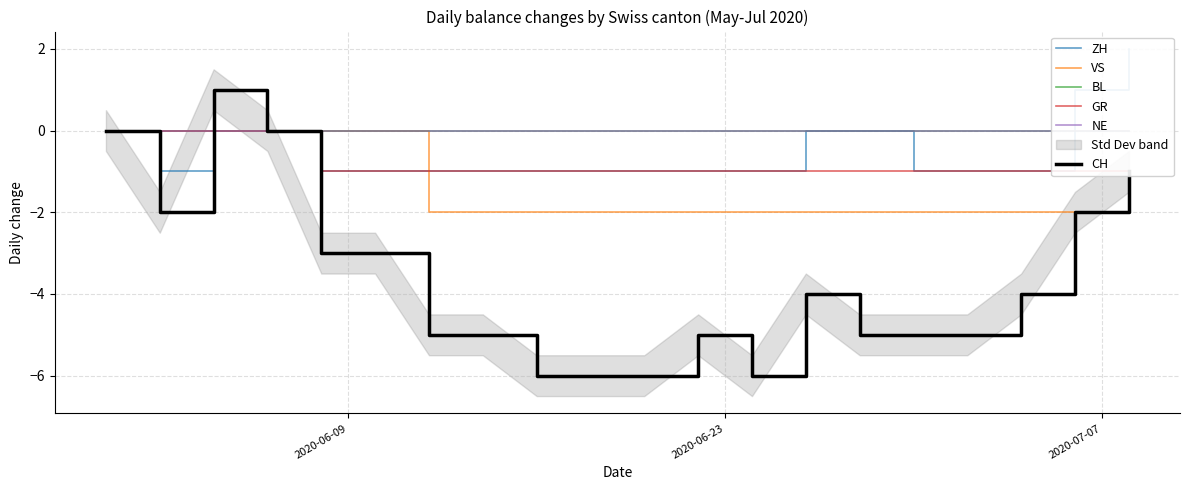

What is the lowest value of the CH series?

-6